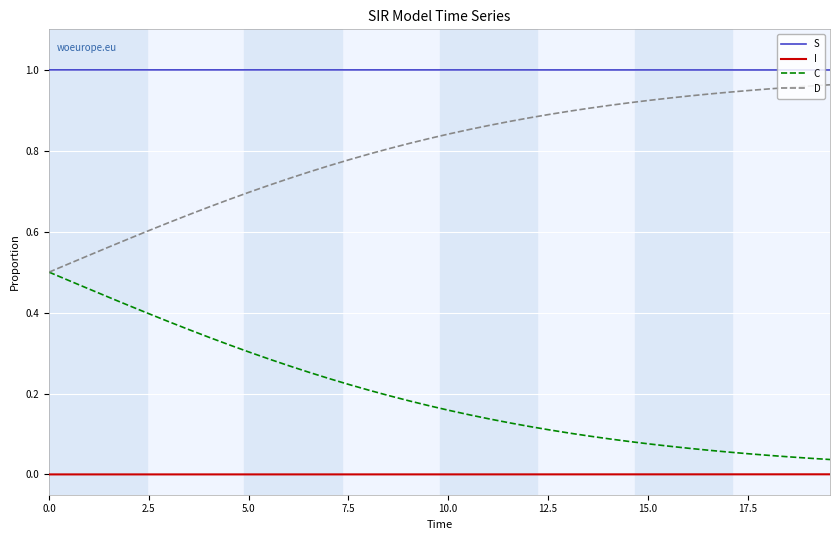

Which series has the largest total across all categories?

S